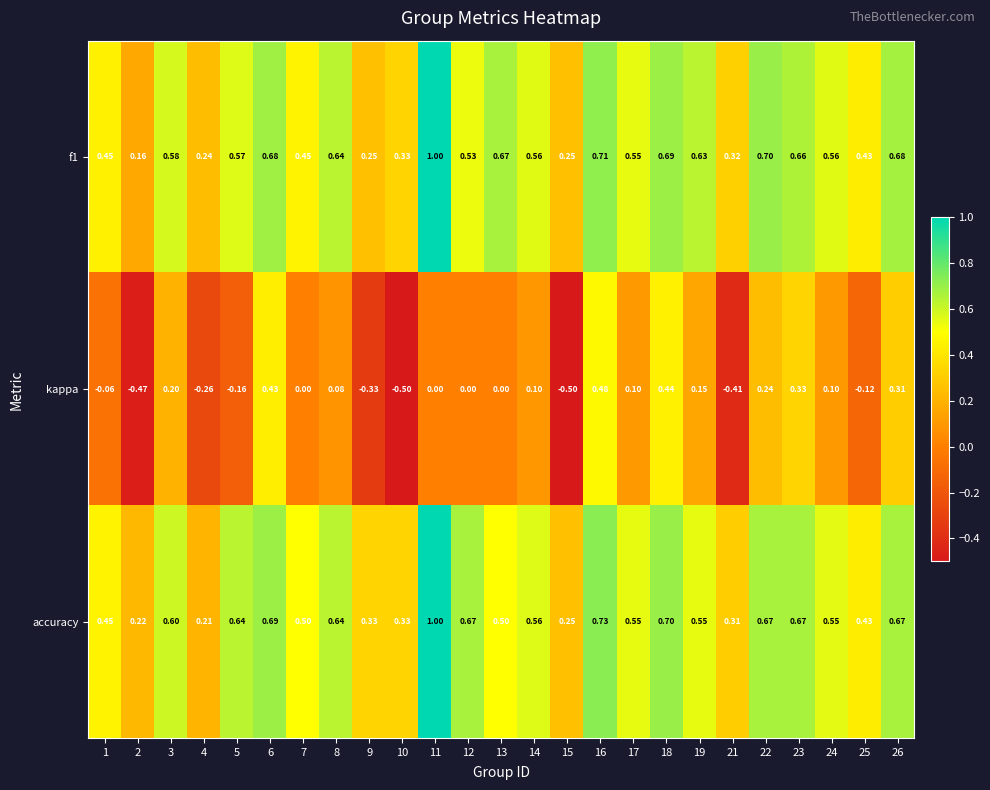

Which series has the widest spread of values?

kappa